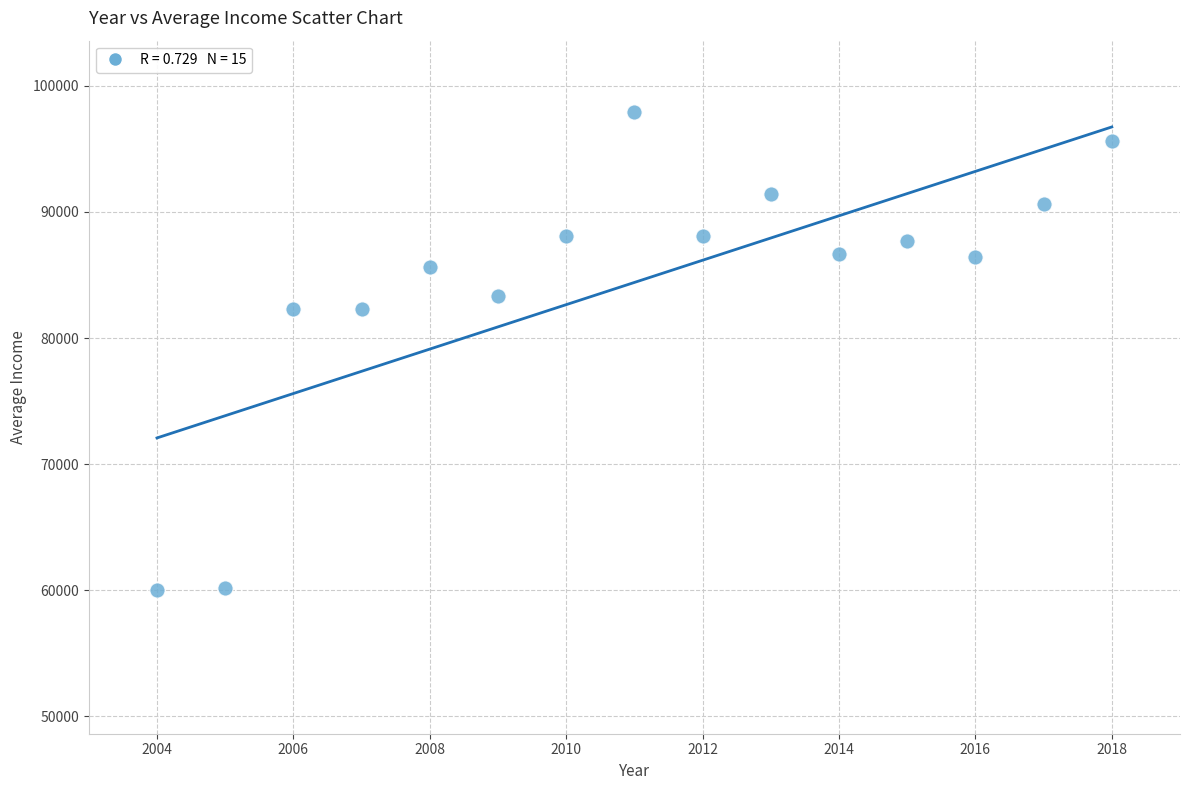

What is the range of X values (max minus min)?

14